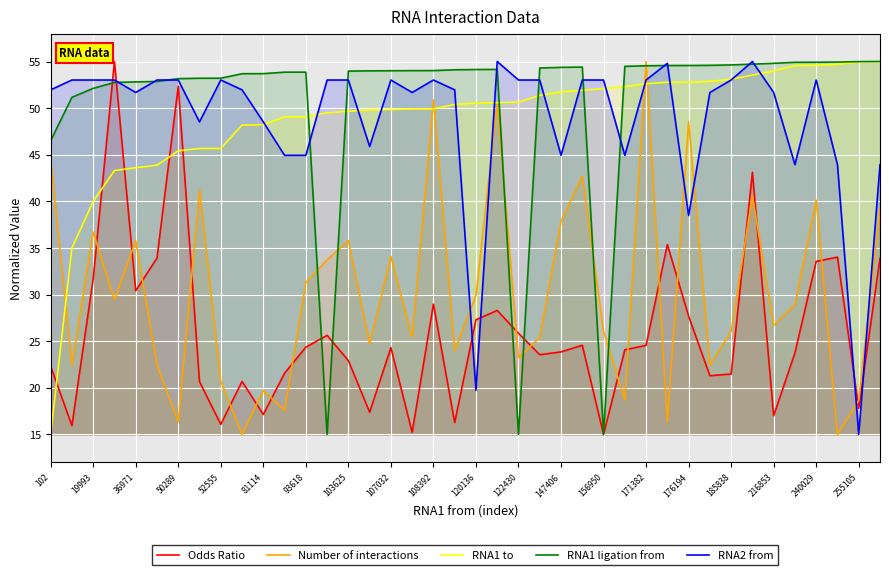

Read the Odds Ratio value at 147406.

23.9